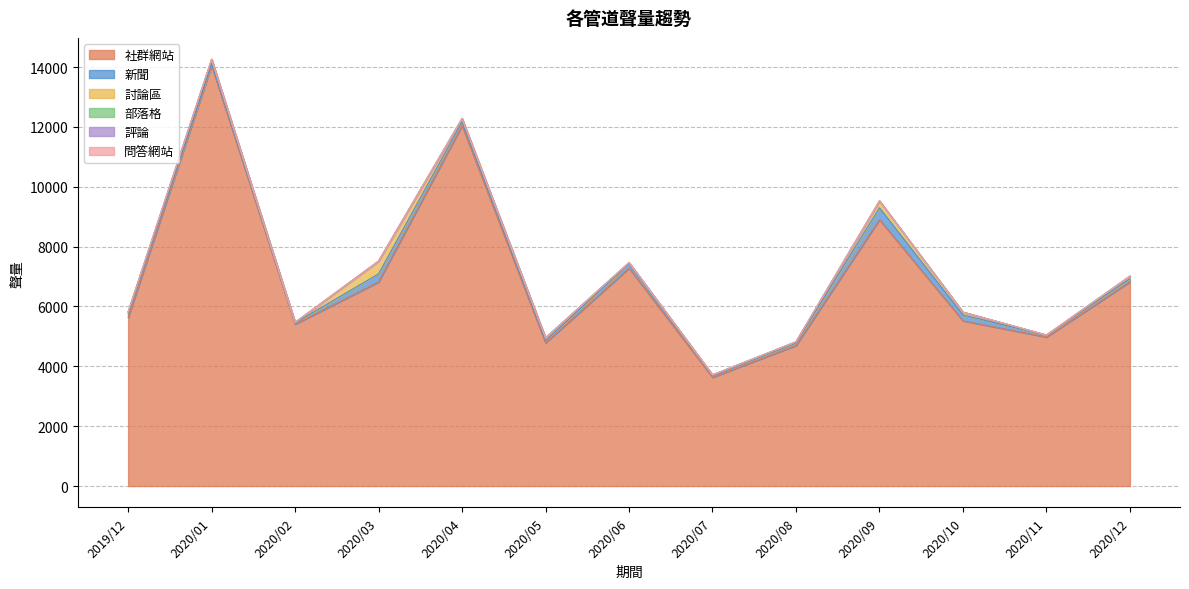

Which label corresponds to the smallest value in the chart?

2020/02